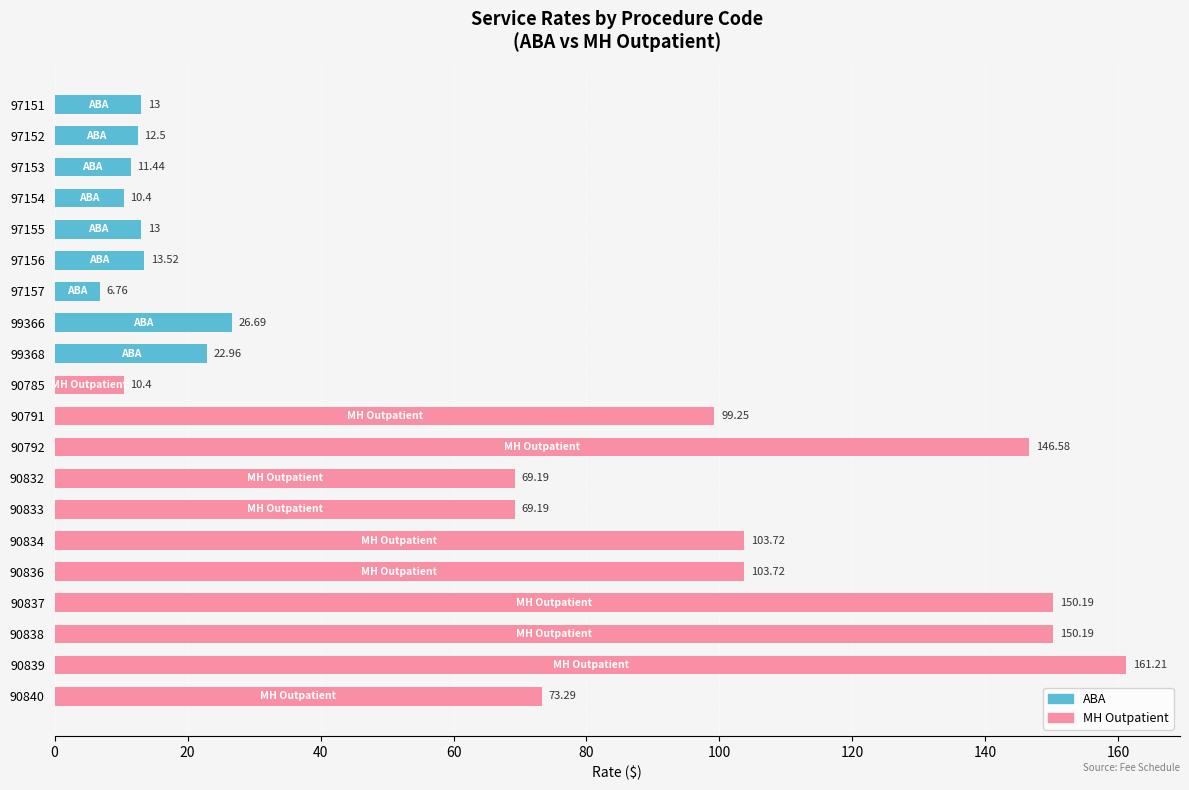

What is the difference between the second highest and minimum values?

143.4